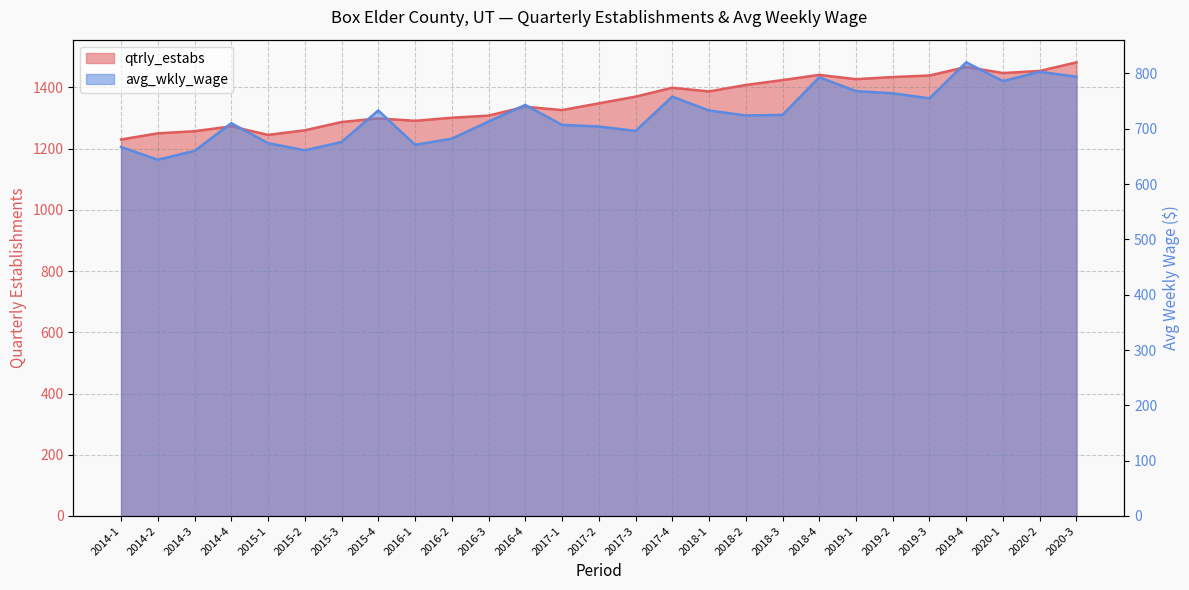

Between 2020-2 and 2017-1, which is larger?

2020-2